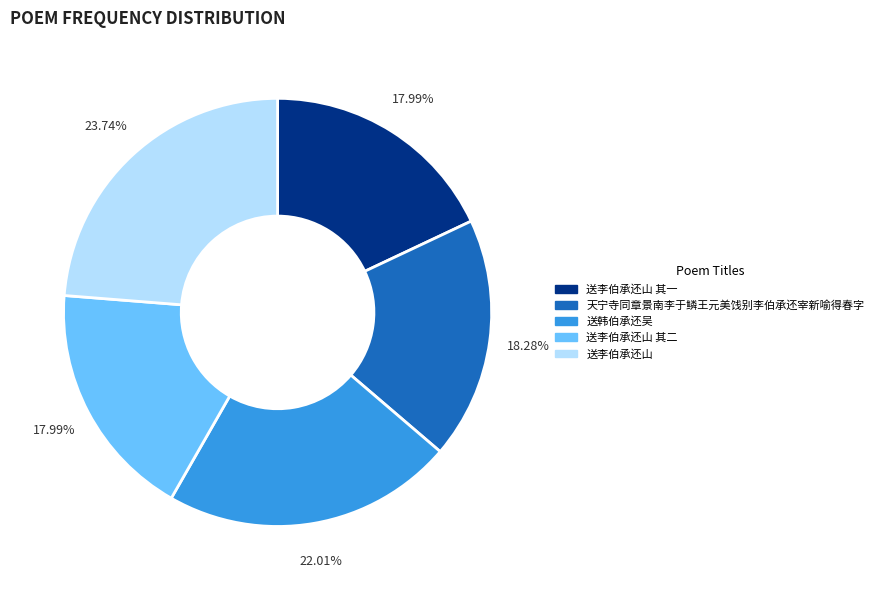

Does 送韩伯承还吴 represent more than half of the total?

No